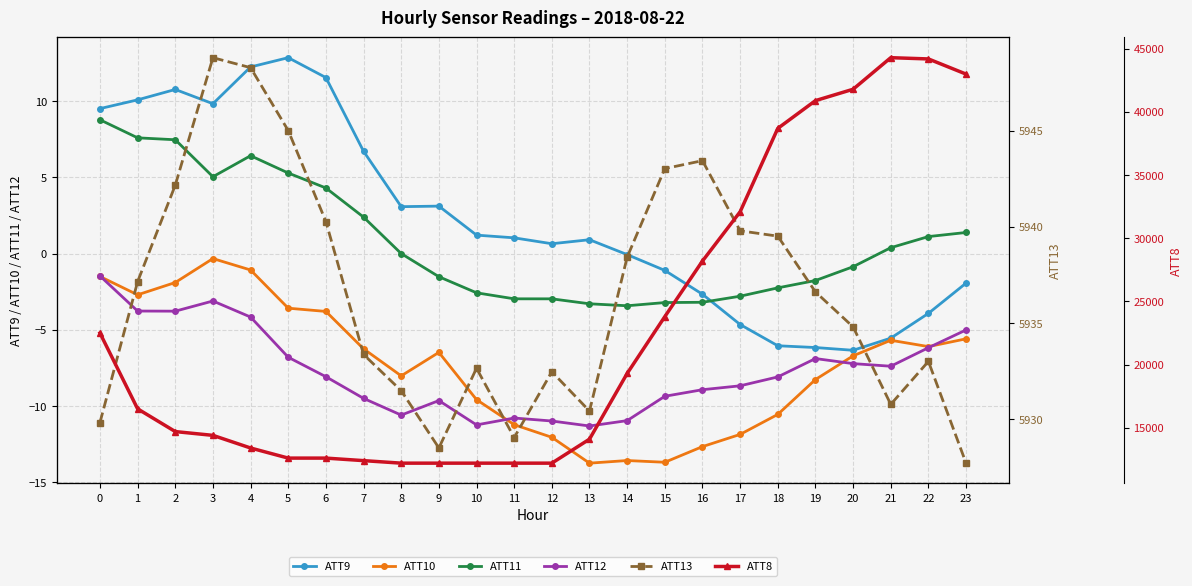

In ATT13, how many points are higher than both neighbors (excluding endpoints)?

5